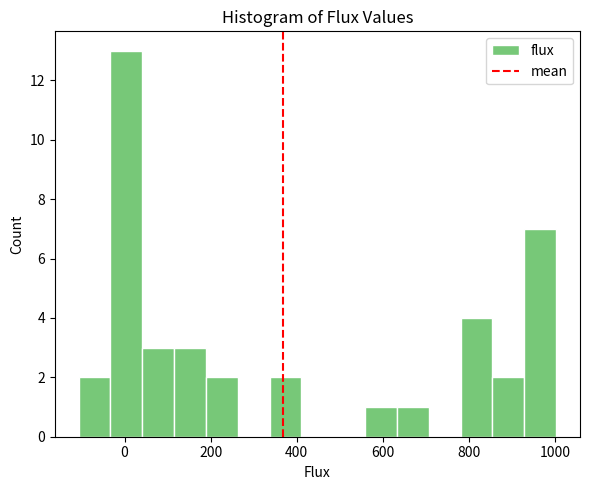

Read against the x-axis, roughly where is the centre of the tallest bar?

0